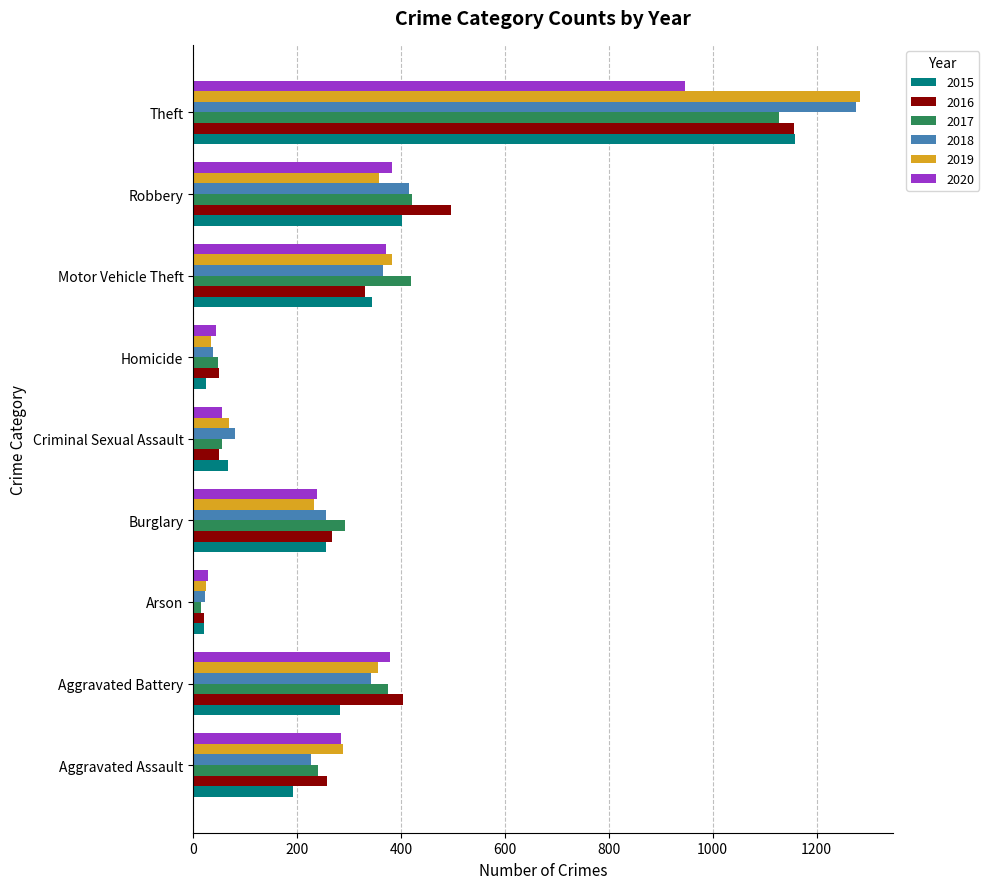

What is the spread (max minus min) of values at Motor Vehicle Theft?

90